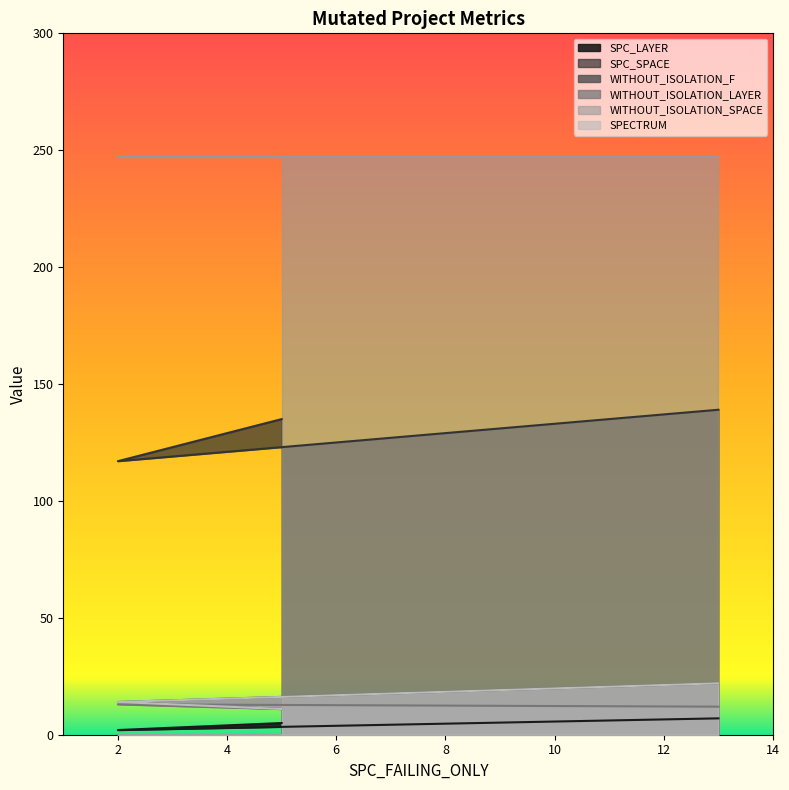

The value of SPC_LAYER at 13 is 12. True or false?

False